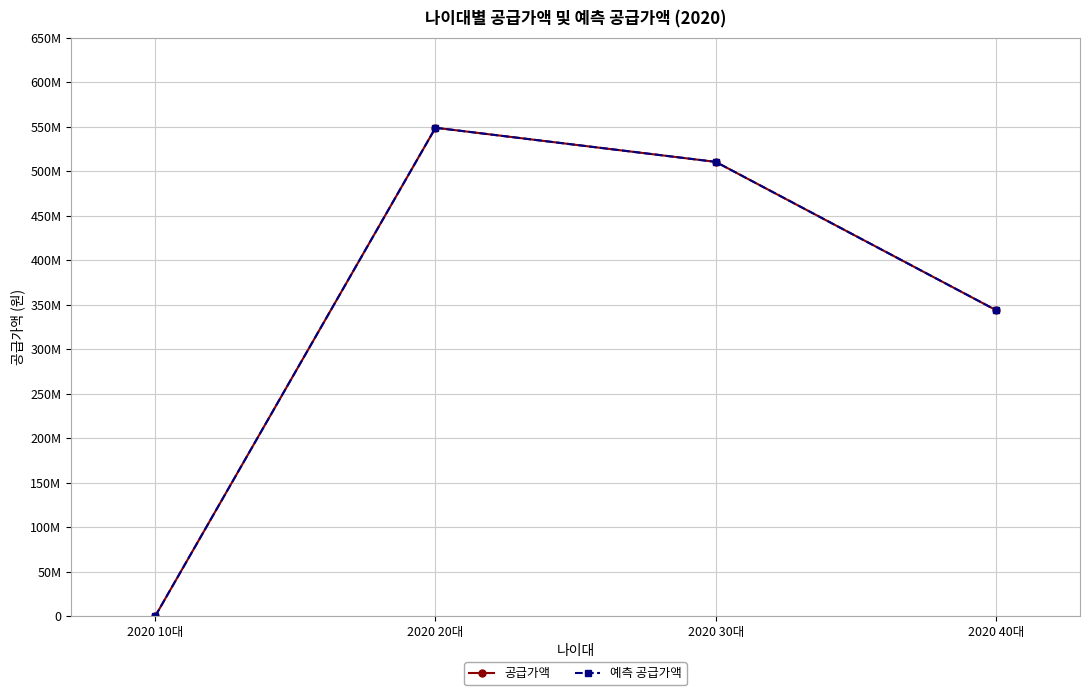

True or false: 공급가액 has more than 2 points higher than both neighbors.

False